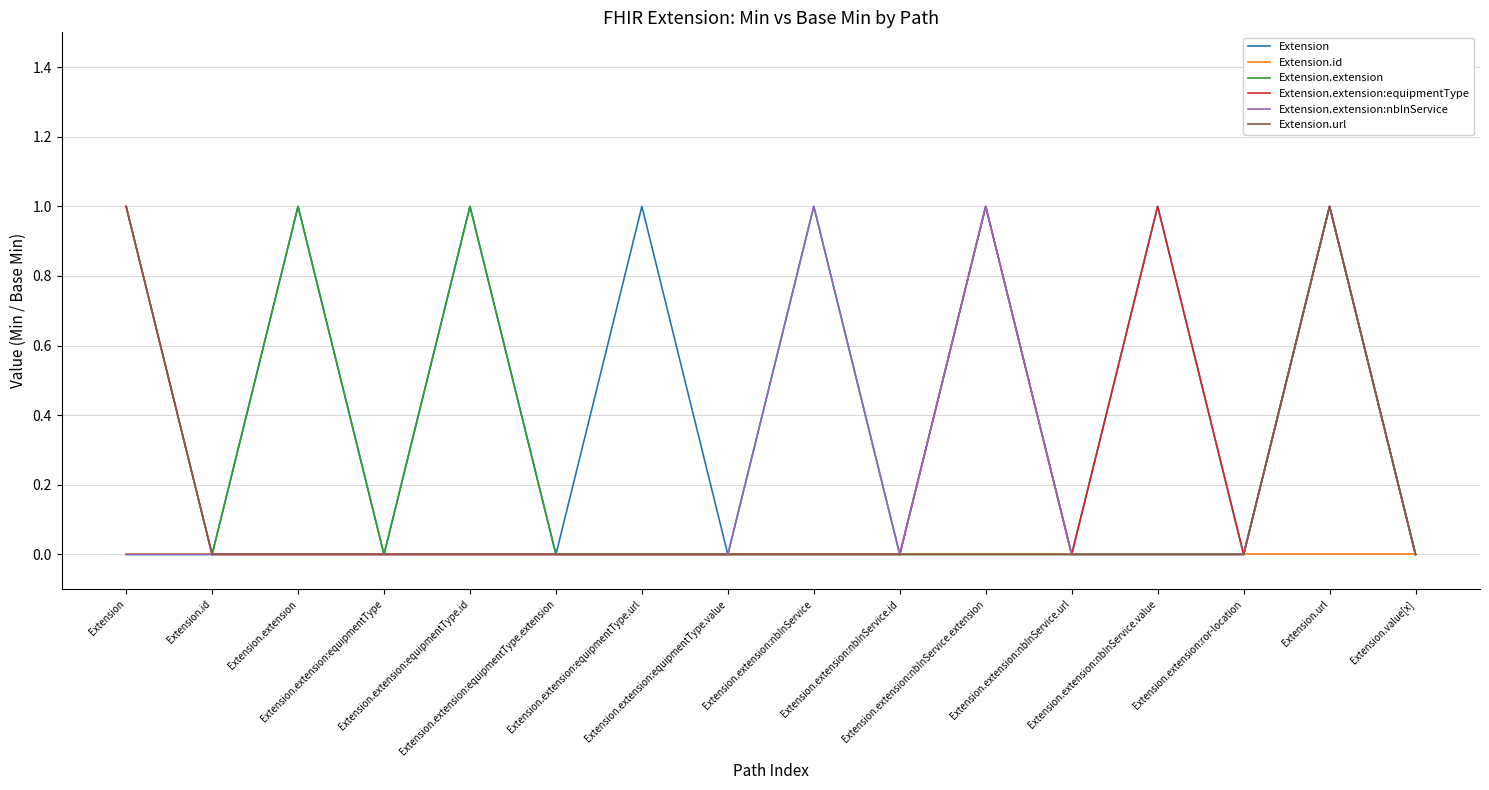

Does the chart display data point markers on the line(s)?

No